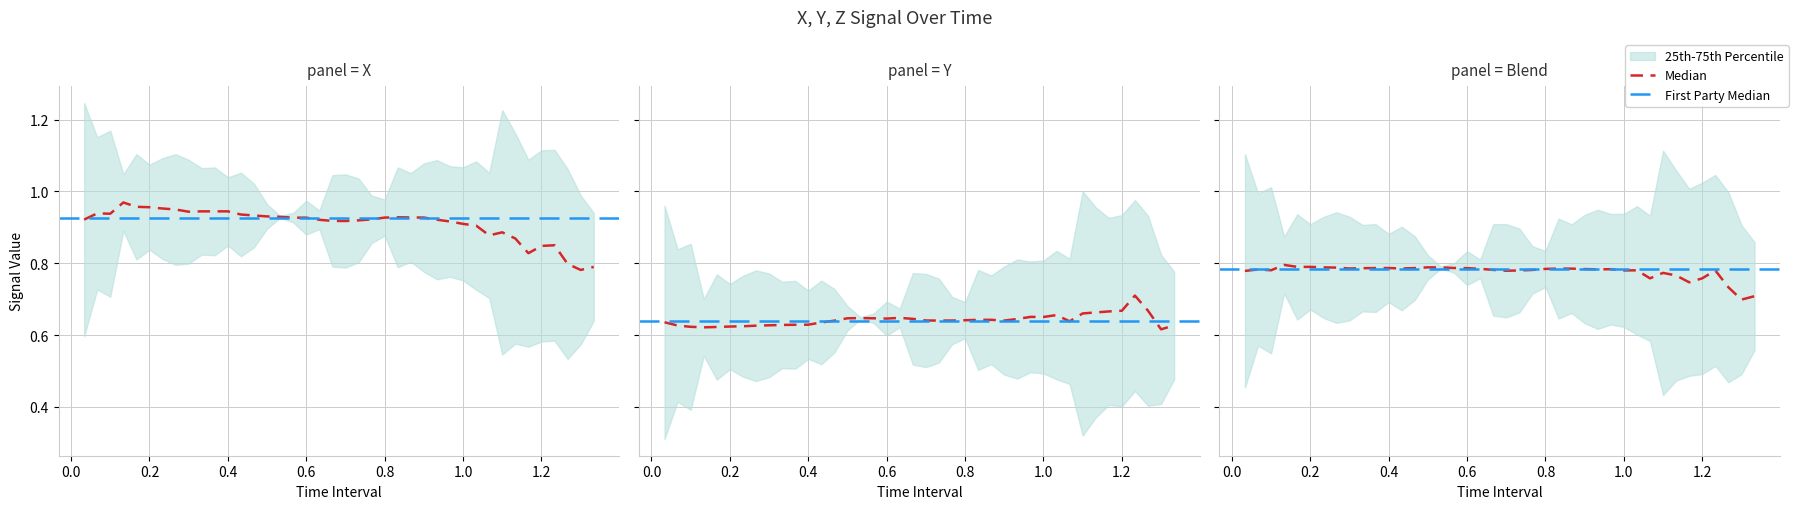

How many X values are between 0 and 1?

40